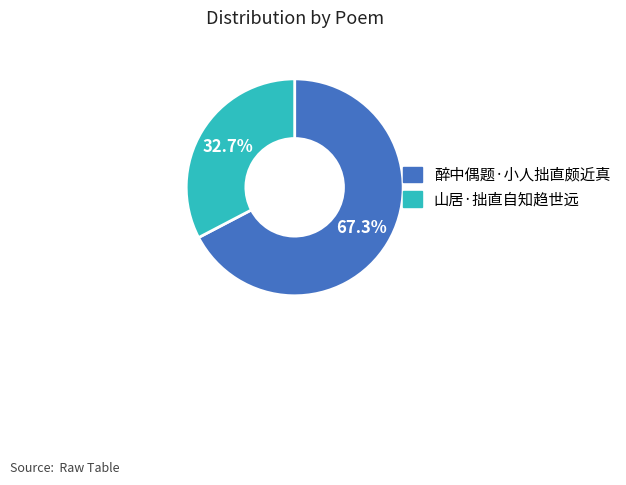

Which category accounts for the majority?

醉中偶题·小人拙直颇近真